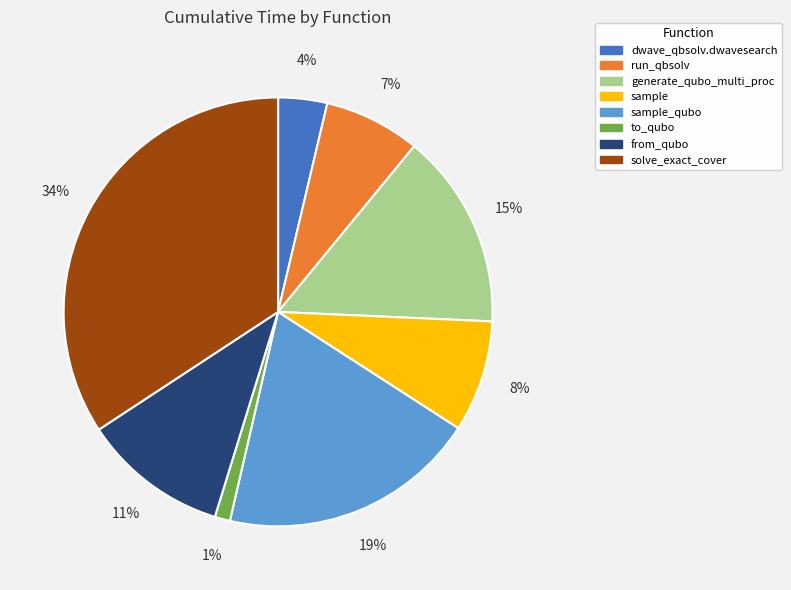

Is there a majority slice in this chart?

No